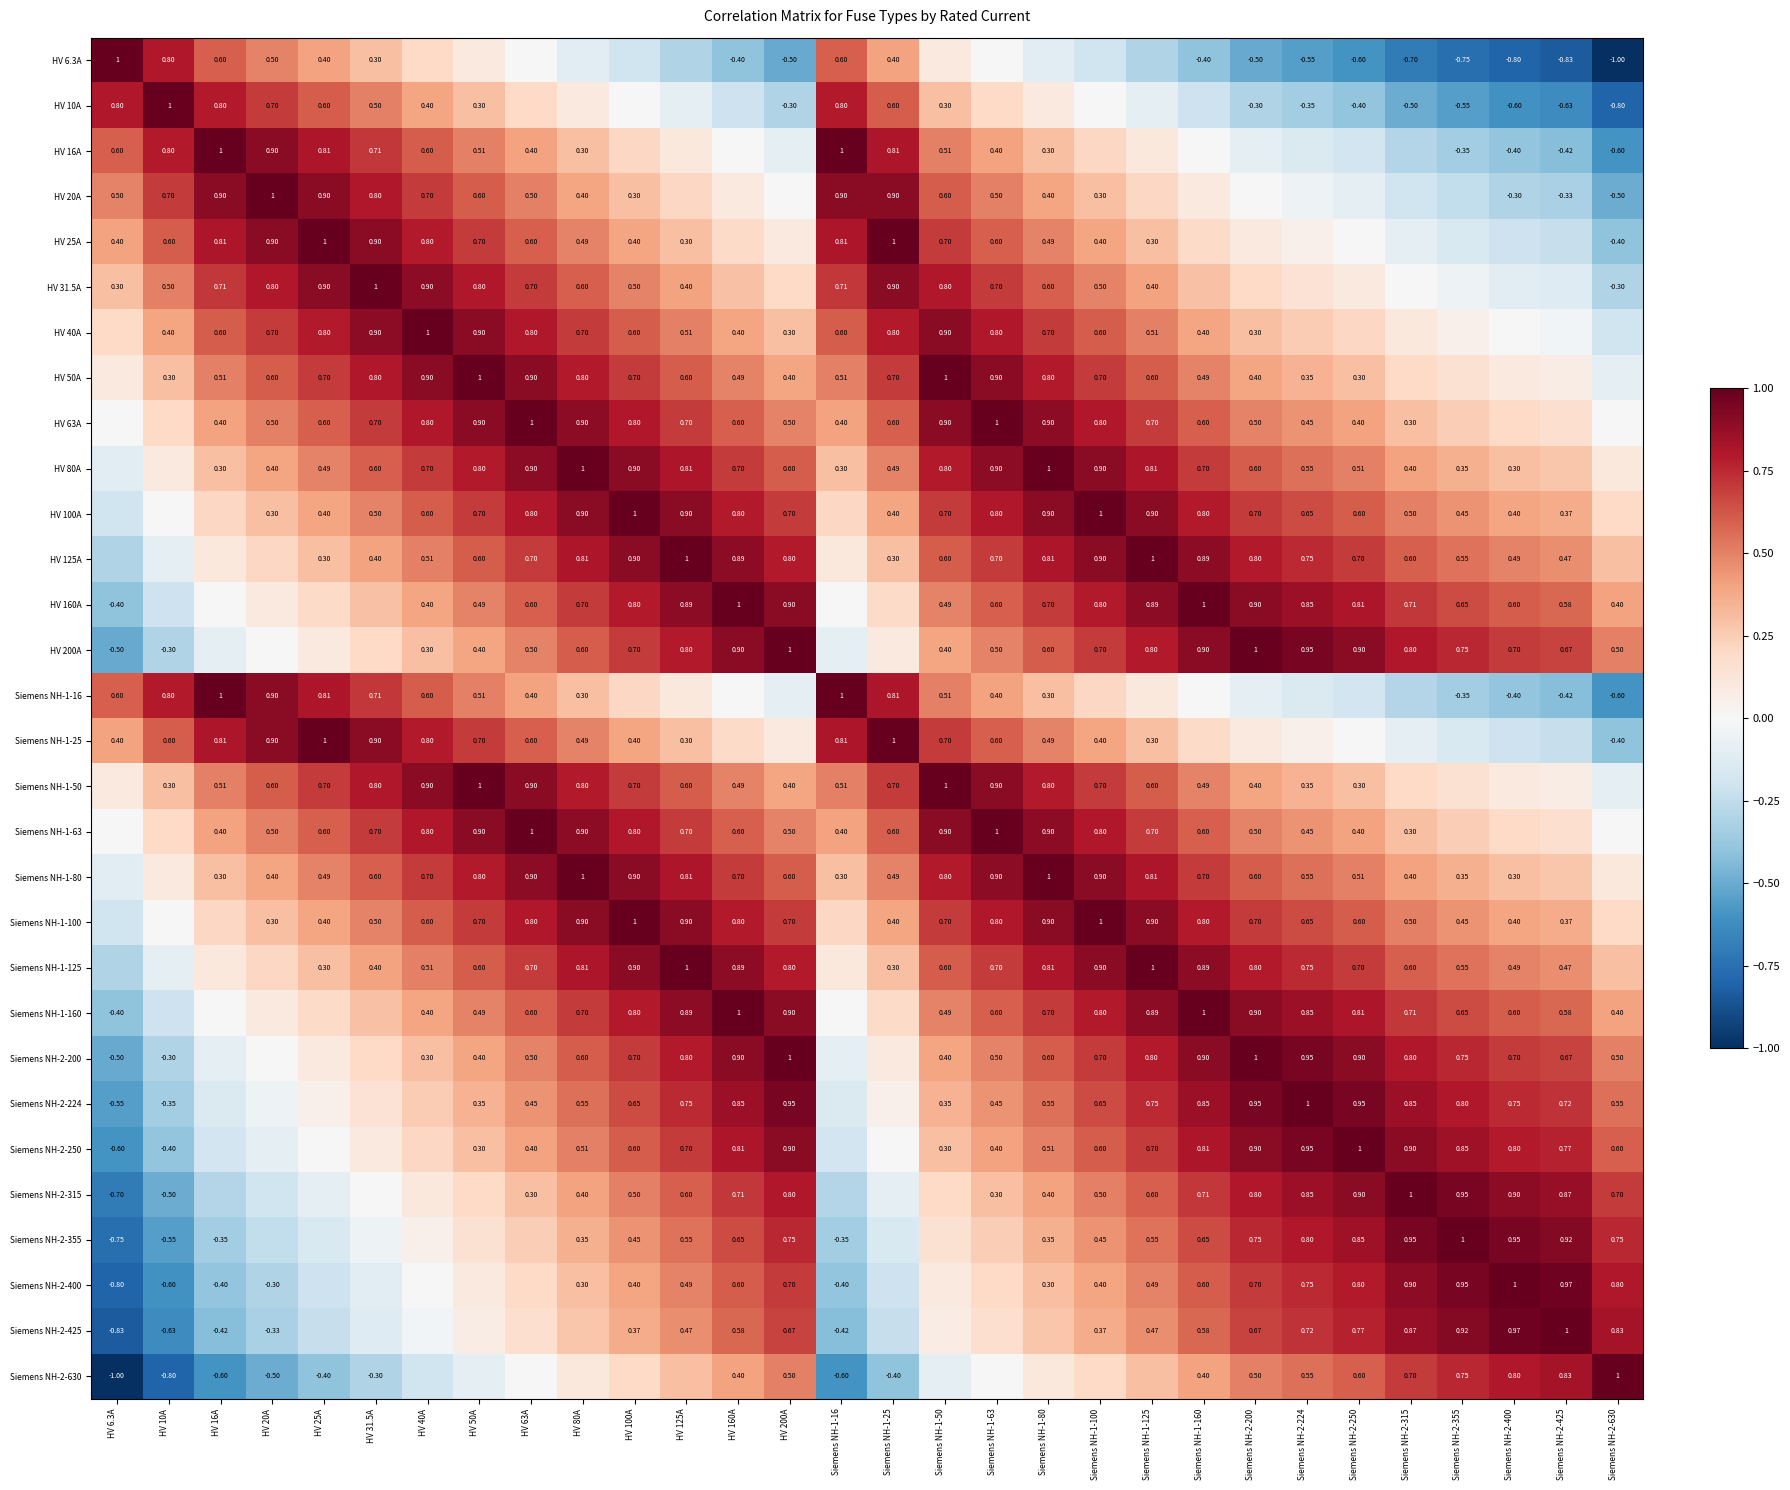

What is the difference between the second highest and minimum values in the Siemens NH-1-50 series?

1.1